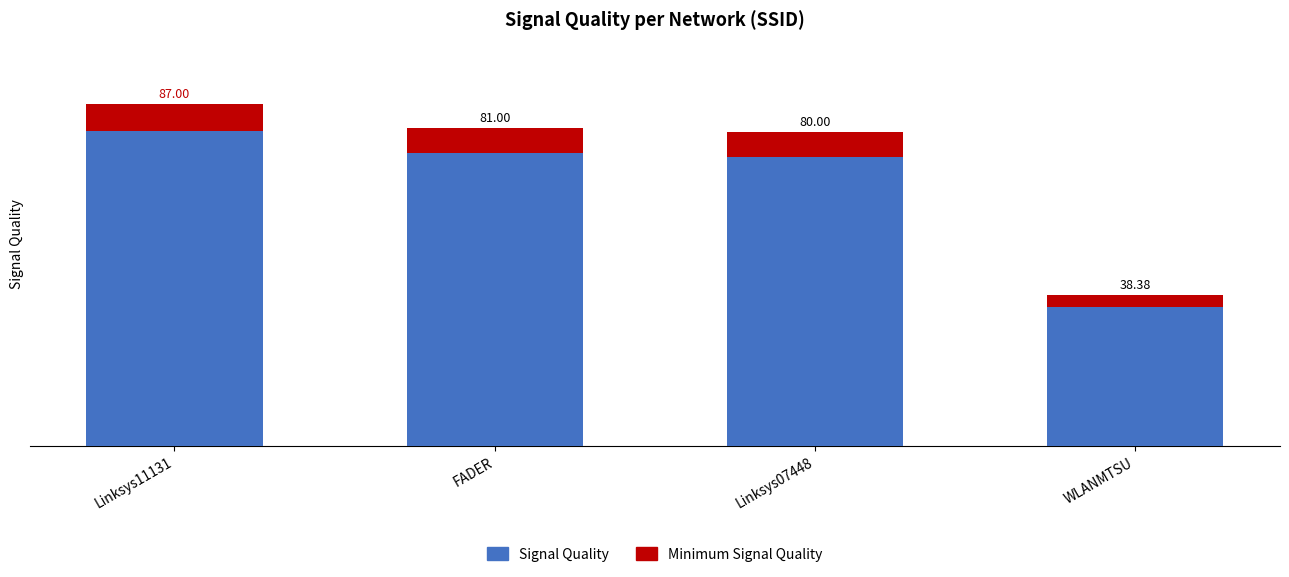

Count the number of categories in the chart.

4